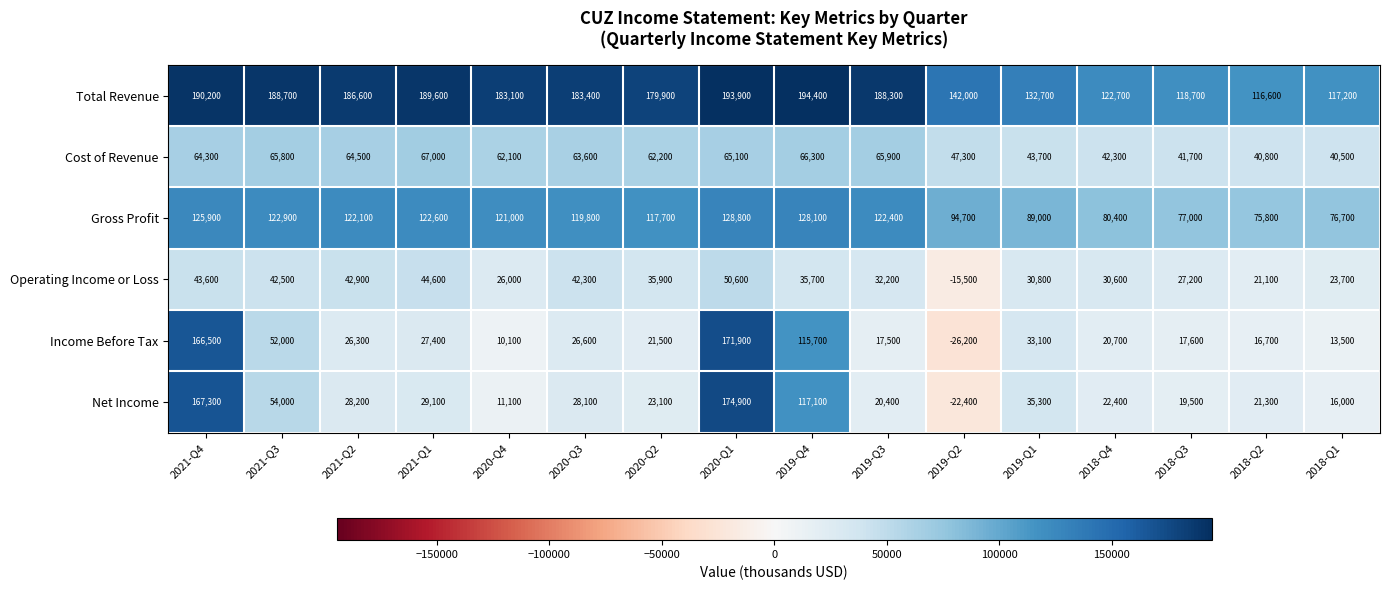

What is the difference between the Cost of Revenue values at 2018-Q2 and 2019-Q1?

2900